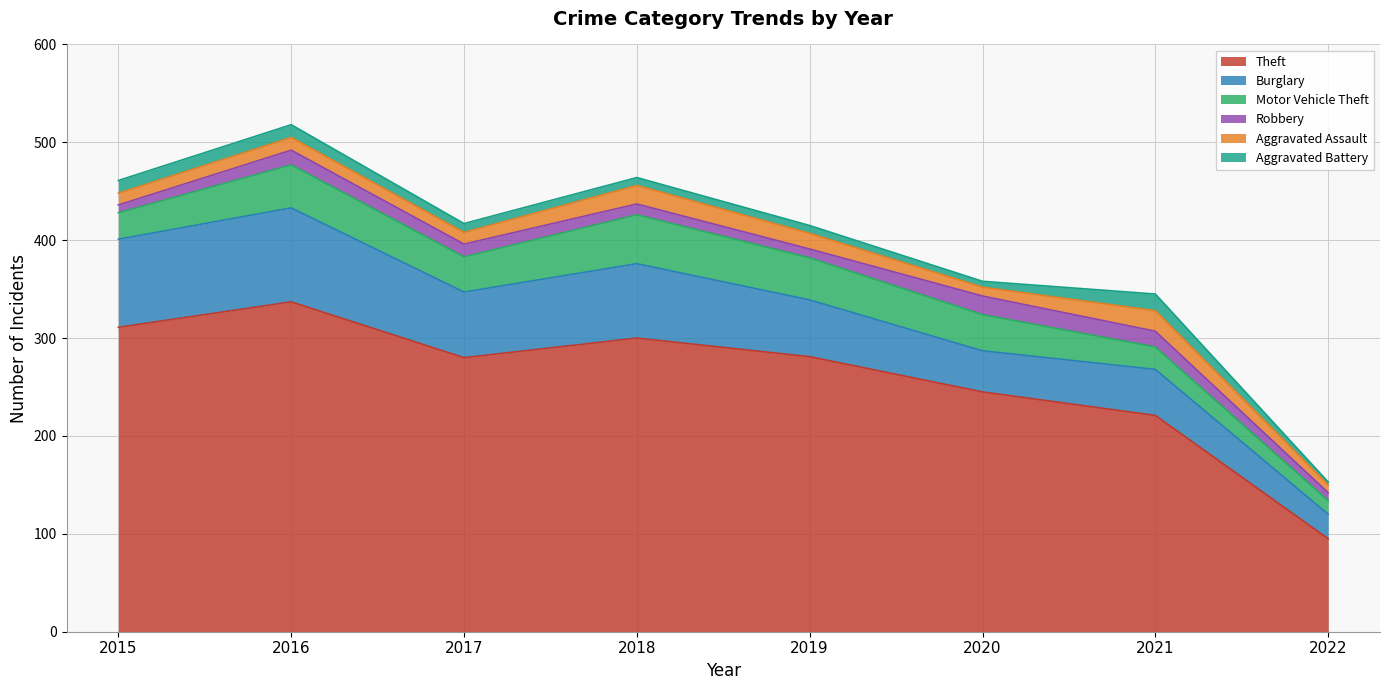

What is the spread (max minus min) of values at 2021?

205